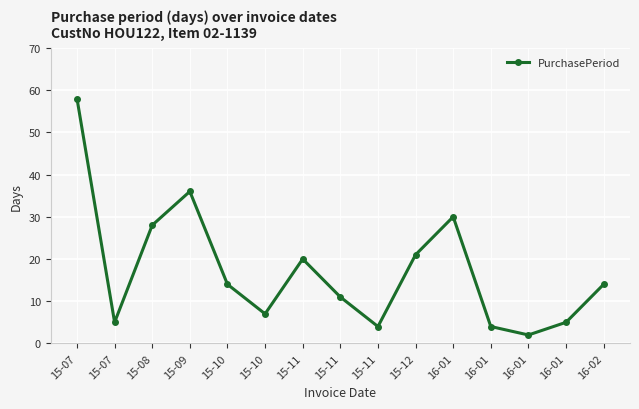

True or false: the data shows 2 at 15-11.

False